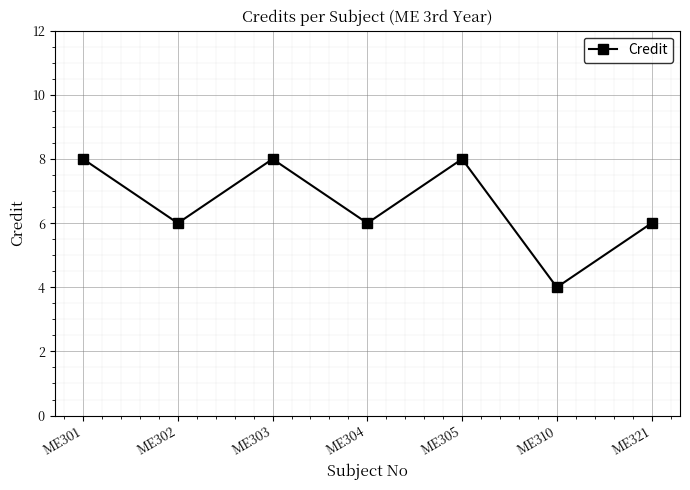

The chart shows a value of 8 at ME301. True or false?

True